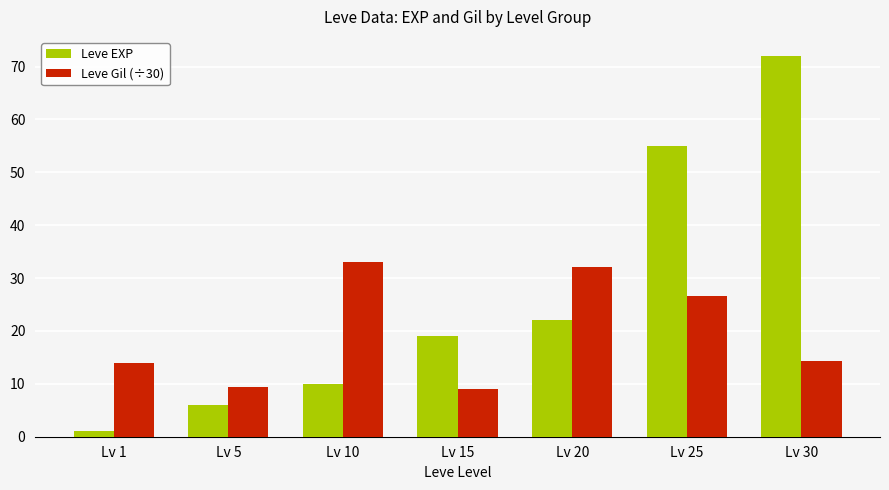

Is it true that Leve Gil (÷30) equals 33.0 at Lv 10?

True